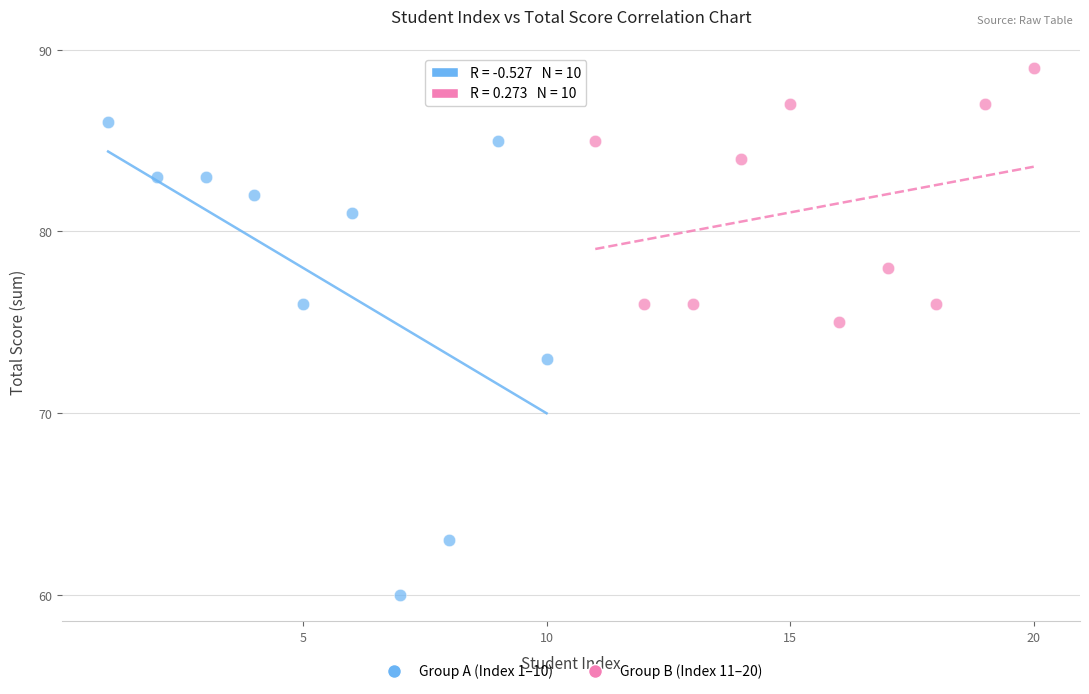

Which series has the largest Y range (max minus min)?

Group A (Index 1–10)